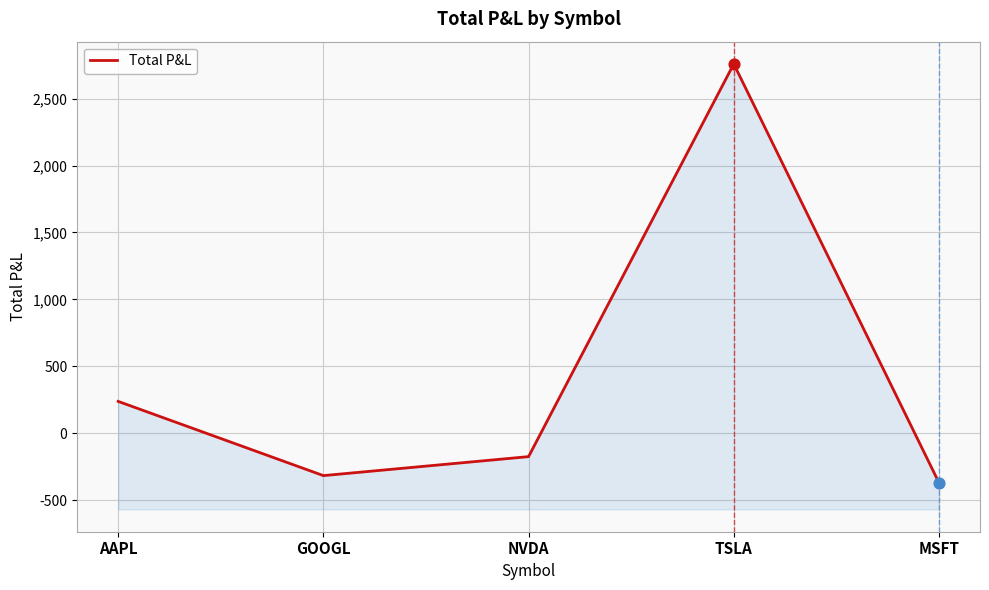

Between MSFT and NVDA, which is larger?

NVDA